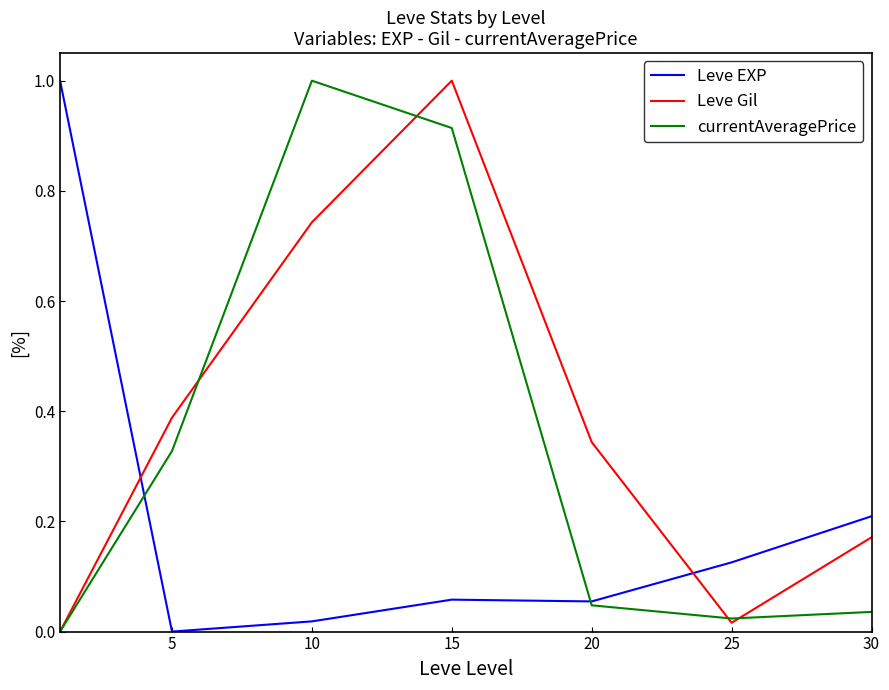

What is the highest value of the currentAveragePrice series?

1.0